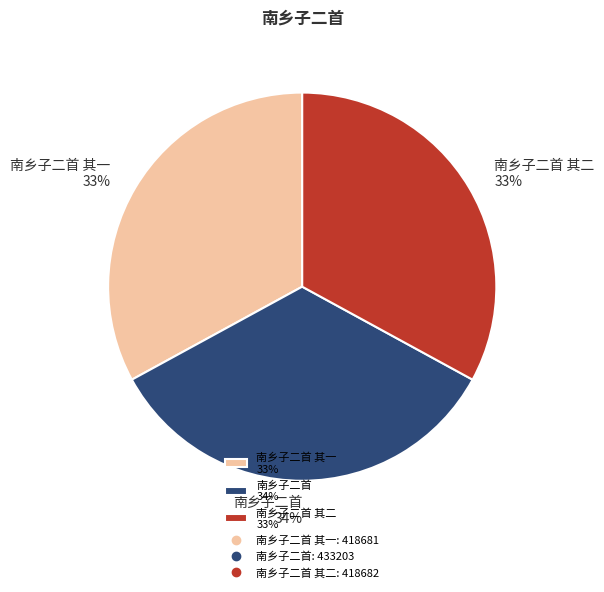

Count the number of slices in the pie.

3